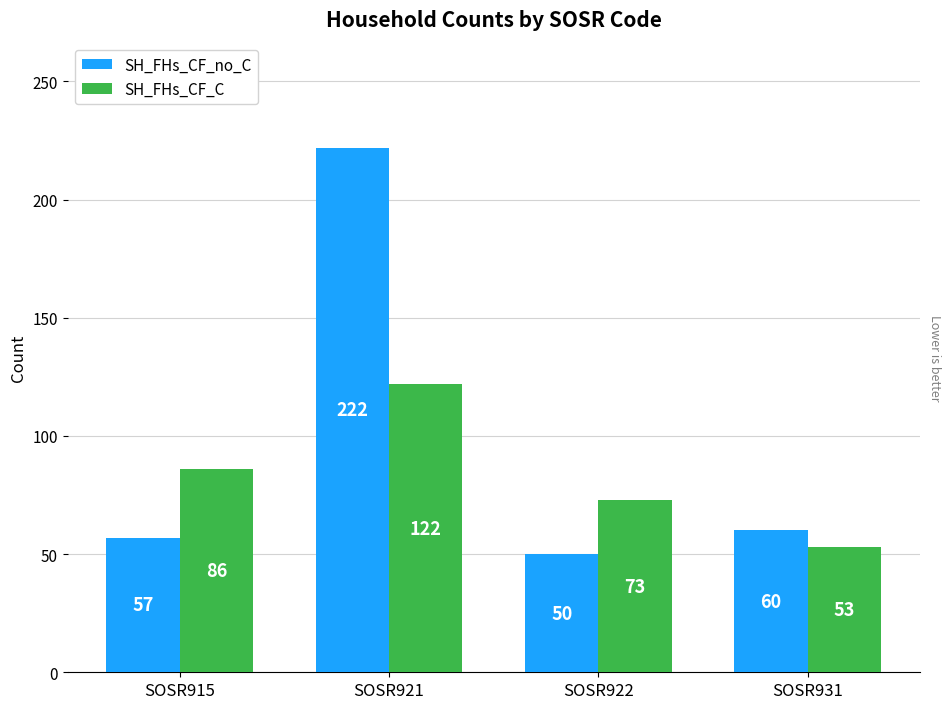

Which series has the largest range (max minus min)?

SH_FHs_CF_no_C